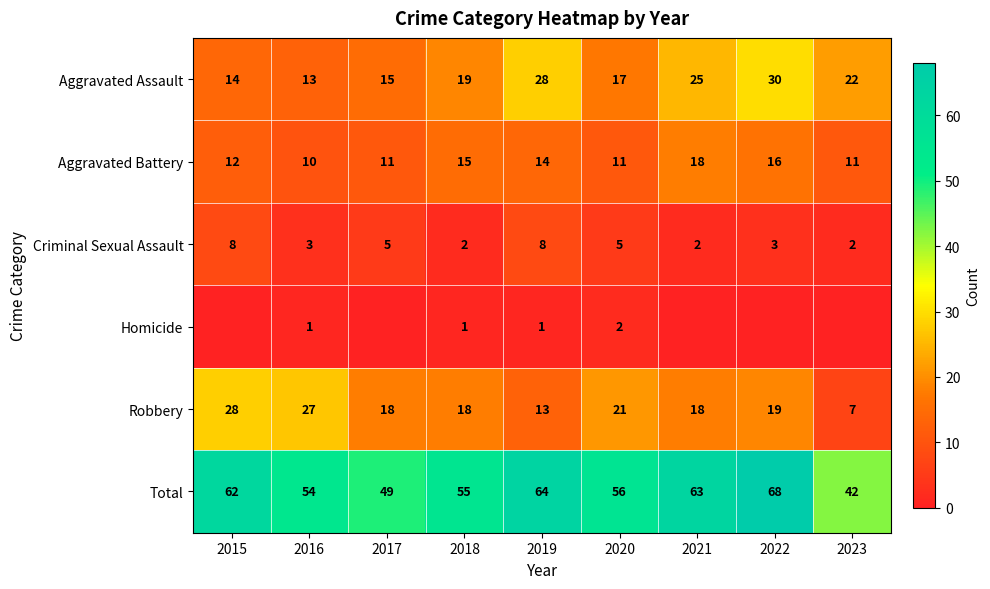

The Robbery series shows 18 at 2017. True or false?

True